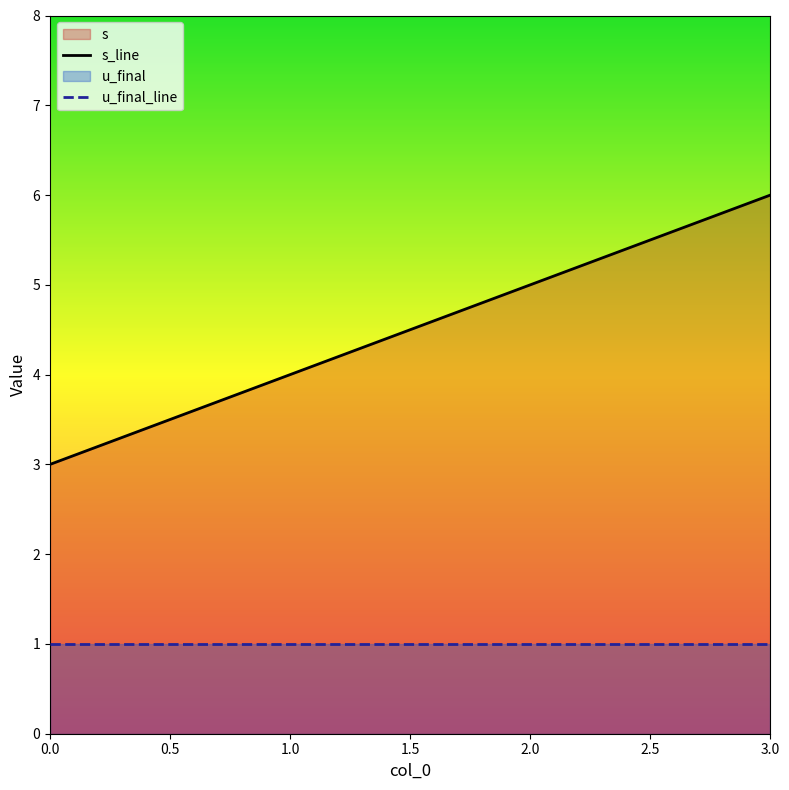

Rank the categories by s_line value from lowest to highest.

0.0, 1.0, 2.0, 3.0